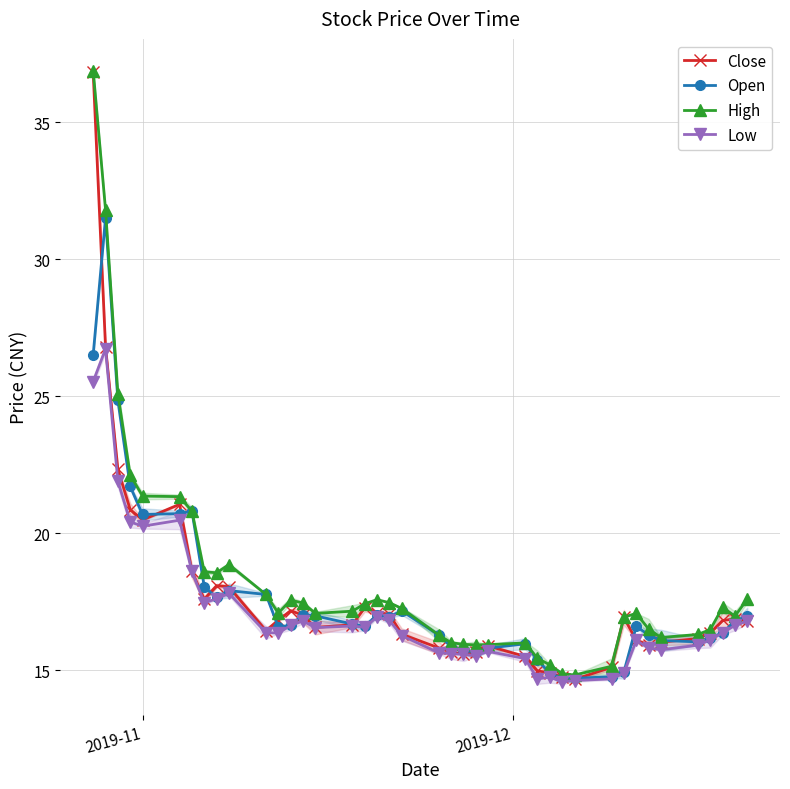

Is this an area chart (filled region under the line)?

No